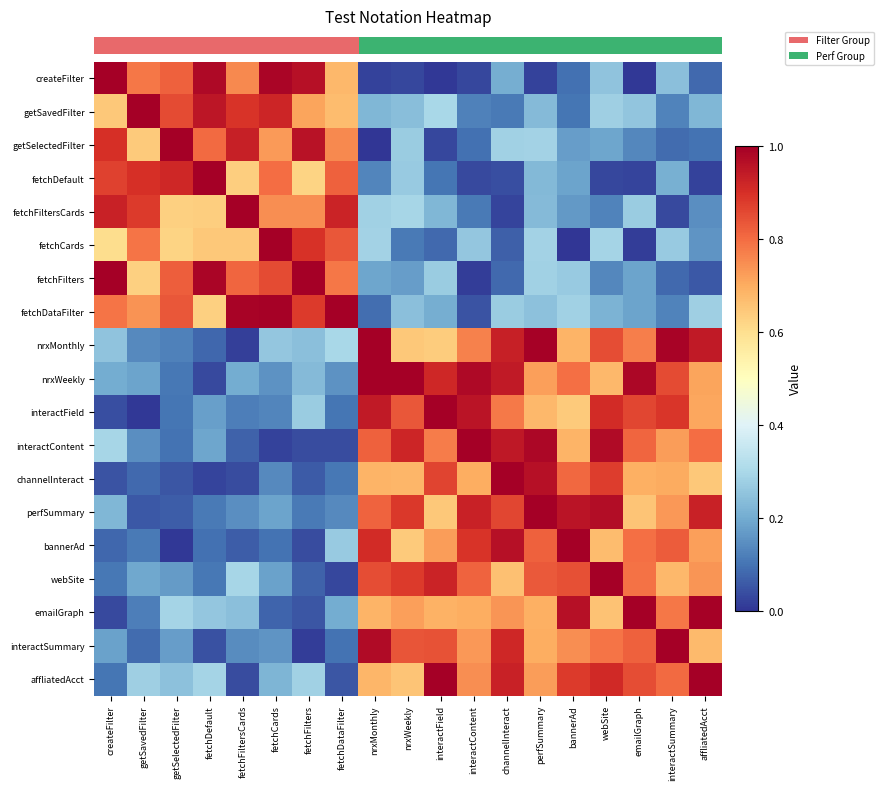

Which category has the highest value across all series?

createFilter